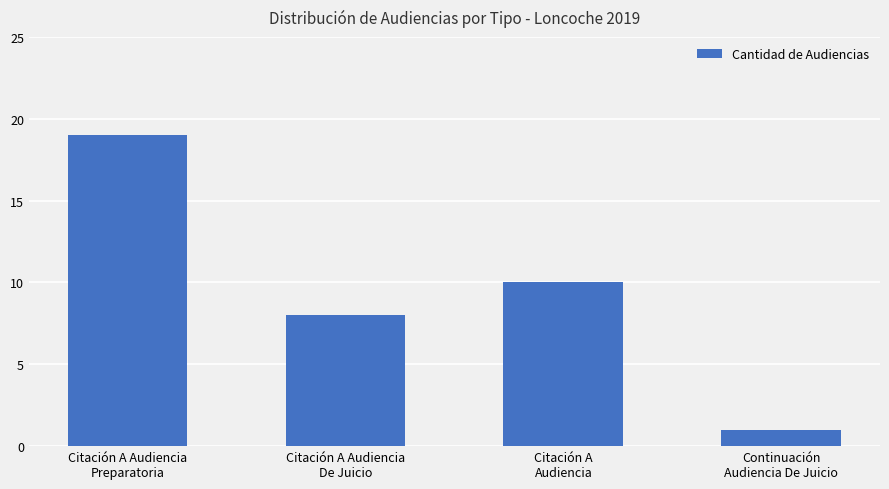

True or false: the data shows 4 at Citación A Audiencia
Preparatoria.

False